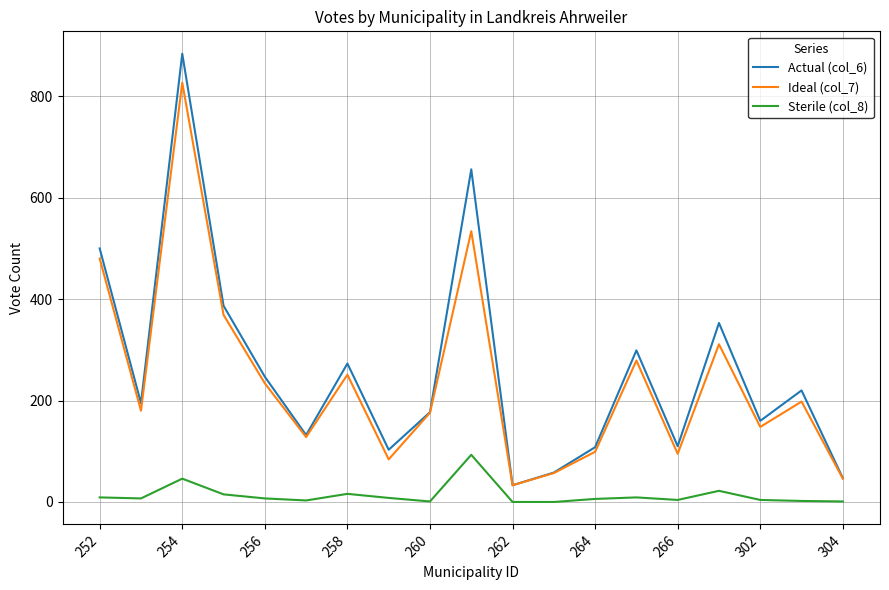

List the series in order of their peak value, lowest first.

Sterile (col_8), Ideal (col_7), Actual (col_6)